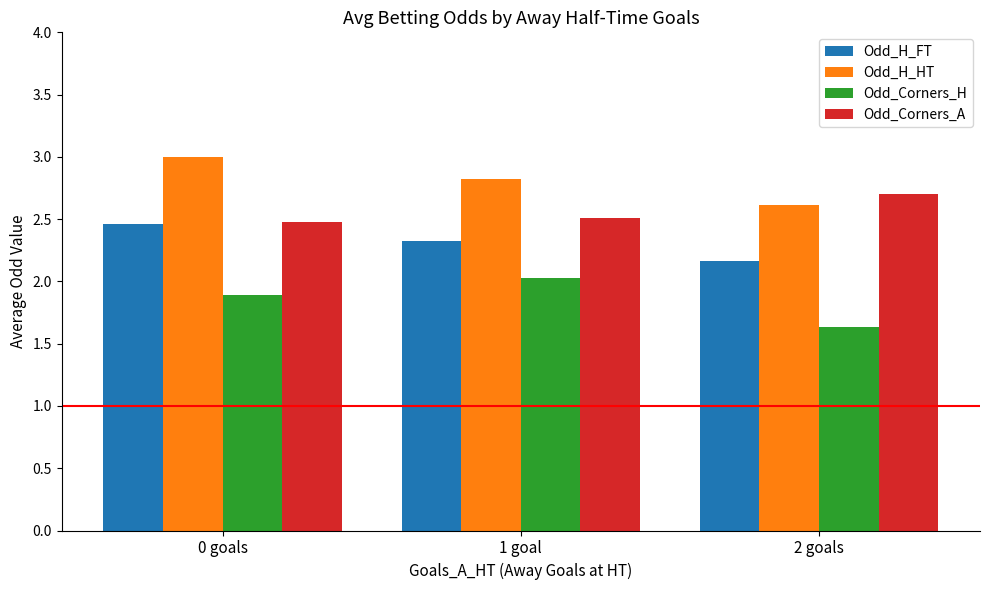

Is the value of Odd_Corners_A at 0 goals greater than the value of Odd_Corners_H at 0 goals?

Yes